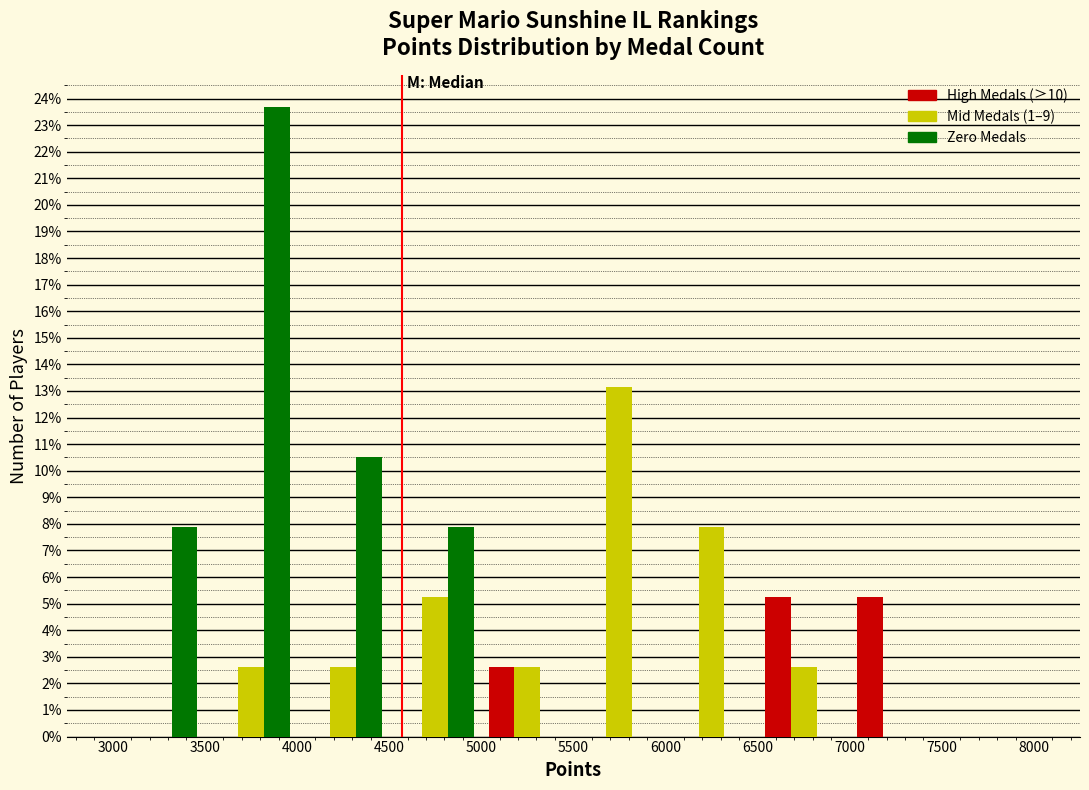

Reading left to right, transcribe this chart: for each range on the x-axis, give the height of each series' bar. The values are not printed on the chart, so give them approximately, as read against the axis.

3000 to 3500: High Medals (≥10)=0	Mid Medals (1–9)=0	Zero Medals=7.9
3500 to 4000: High Medals (≥10)=0	Mid Medals (1–9)=2.6	Zero Medals=23.7
4000 to 4500: High Medals (≥10)=0	Mid Medals (1–9)=2.6	Zero Medals=10.5
4500 to 5000: High Medals (≥10)=0	Mid Medals (1–9)=5.3	Zero Medals=7.9
5000 to 5500: High Medals (≥10)=2.6	Mid Medals (1–9)=2.6	Zero Medals=0
5500 to 6000: High Medals (≥10)=0	Mid Medals (1–9)=13.2	Zero Medals=0
6000 to 6500: High Medals (≥10)=0	Mid Medals (1–9)=7.9	Zero Medals=0
6500 to 7000: High Medals (≥10)=5.3	Mid Medals (1–9)=2.6	Zero Medals=0
7000 to 7500: High Medals (≥10)=5.3	Mid Medals (1–9)=0	Zero Medals=0
7500 to 8000: High Medals (≥10)=0	Mid Medals (1–9)=0	Zero Medals=0